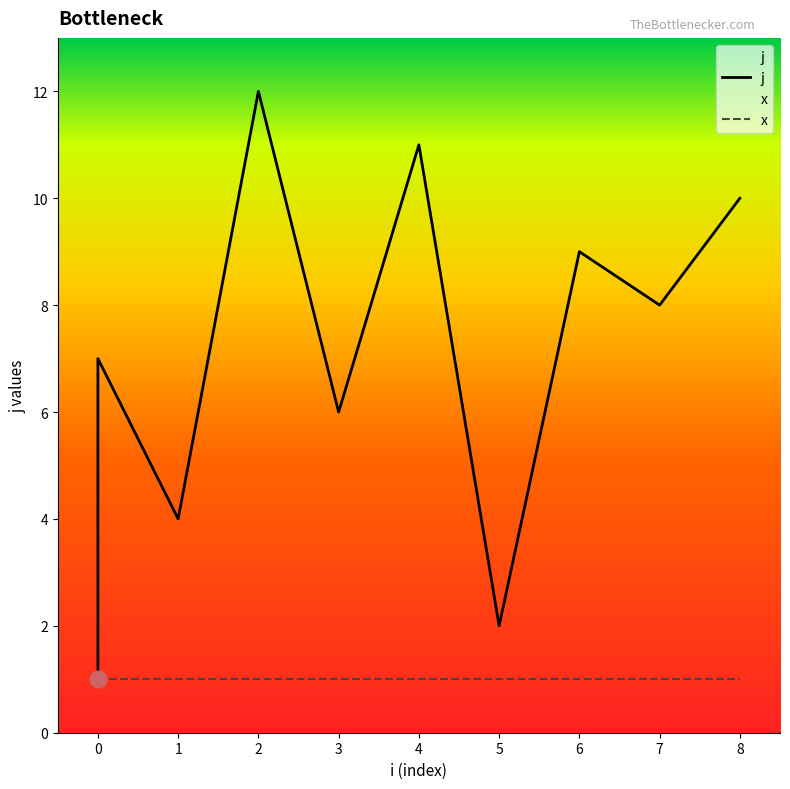

What is the difference between the values at 4 and 6?

2